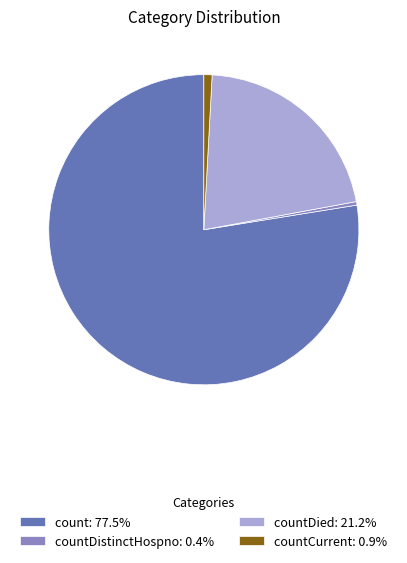

Approximately how many times larger is the value at count: 77.5% compared to countDied: 21.2%?

3.7